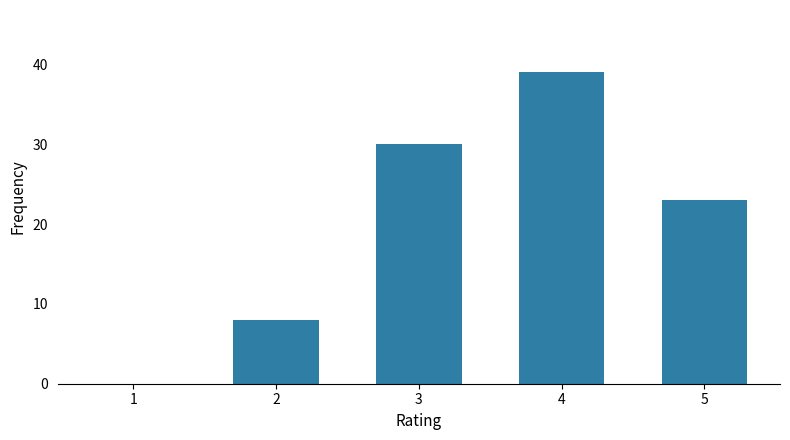

Which category has the highest value across all series?

4